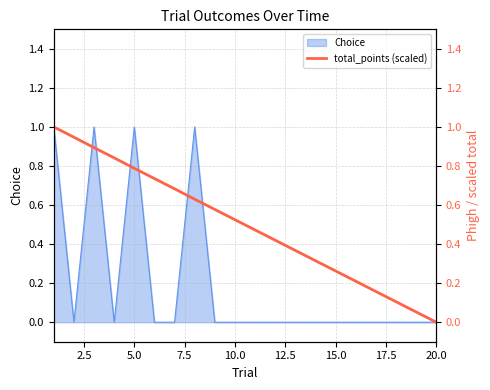

True or false: Choice has a value of 1 at 5.0.

True